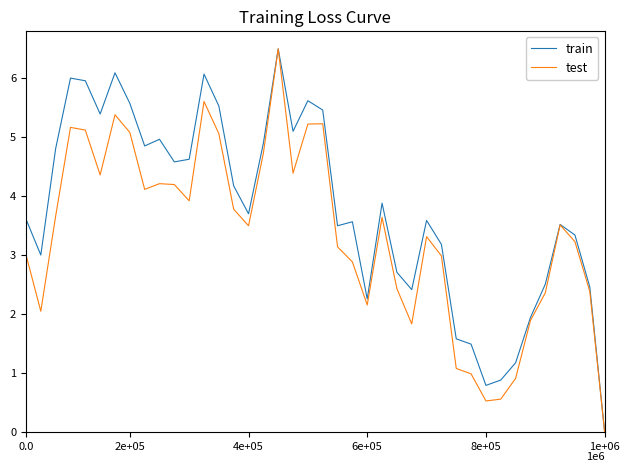

List the series in order of their overall mean, lowest first.

test, train